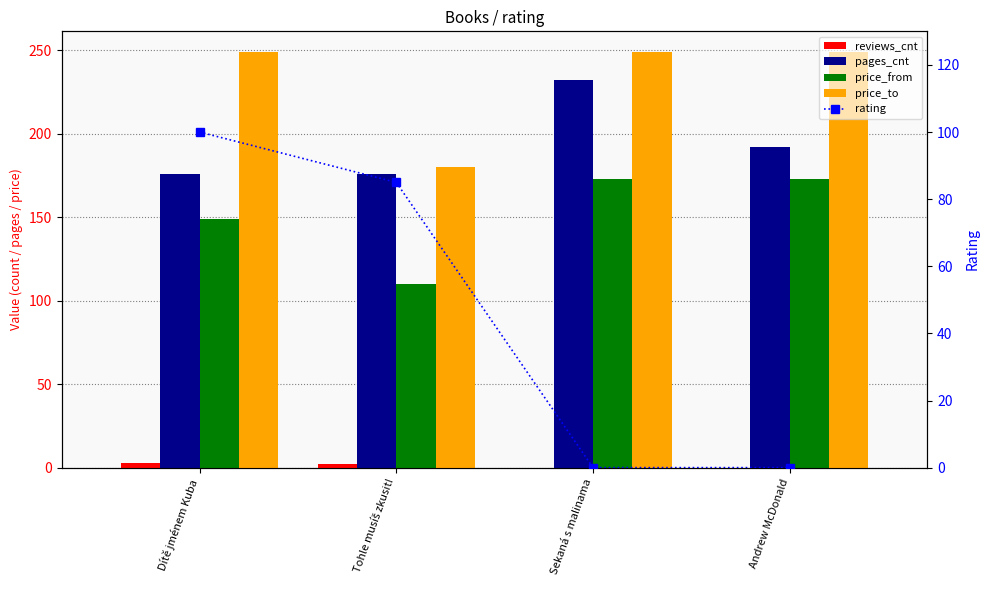

The value of price_to at Sekaná s malinama is 109. True or false?

False